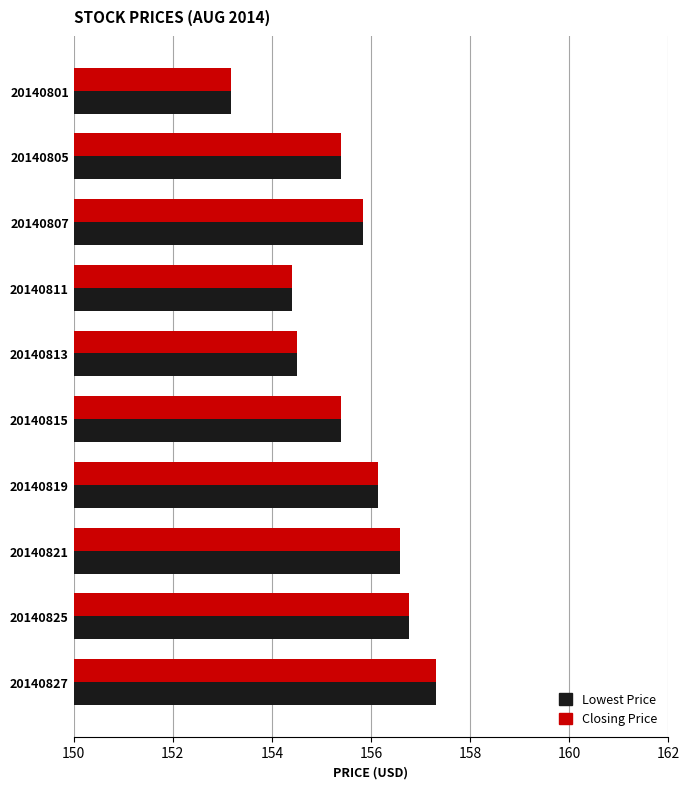

The value of Closing Price at 20140807 is 155.8. True or false?

True